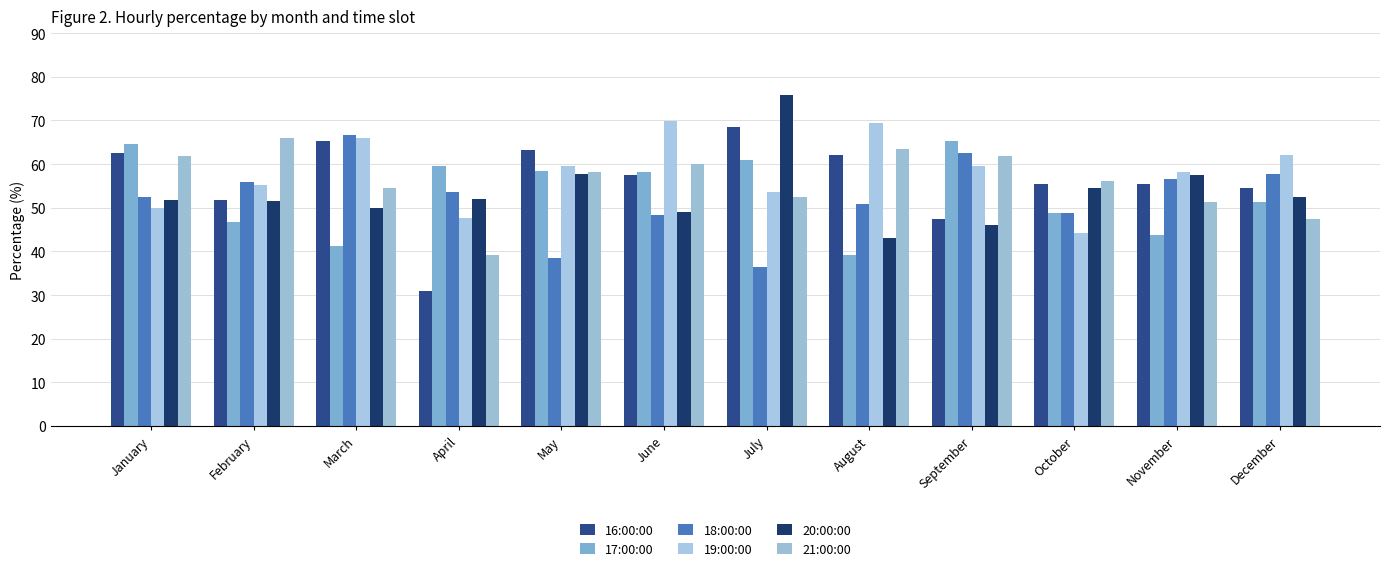

What is the difference between the maximum and second lowest values in the 18:00:00 series?

28.2